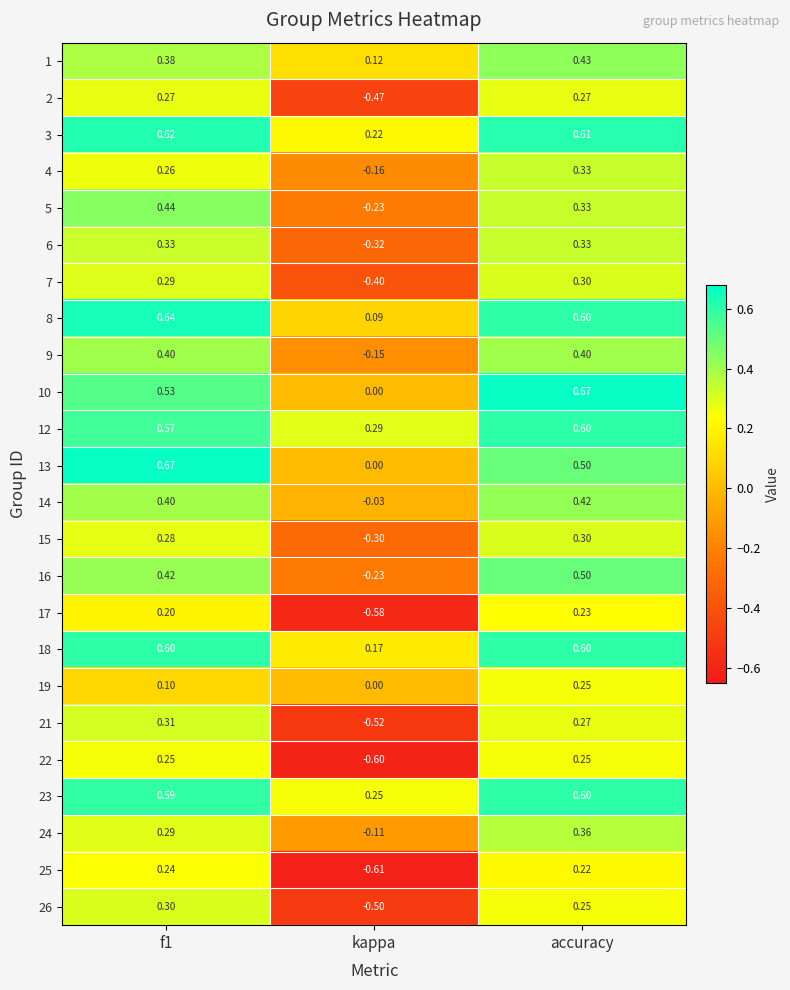

Is the value of 21 at f1 greater than the value of 22 at f1?

Yes